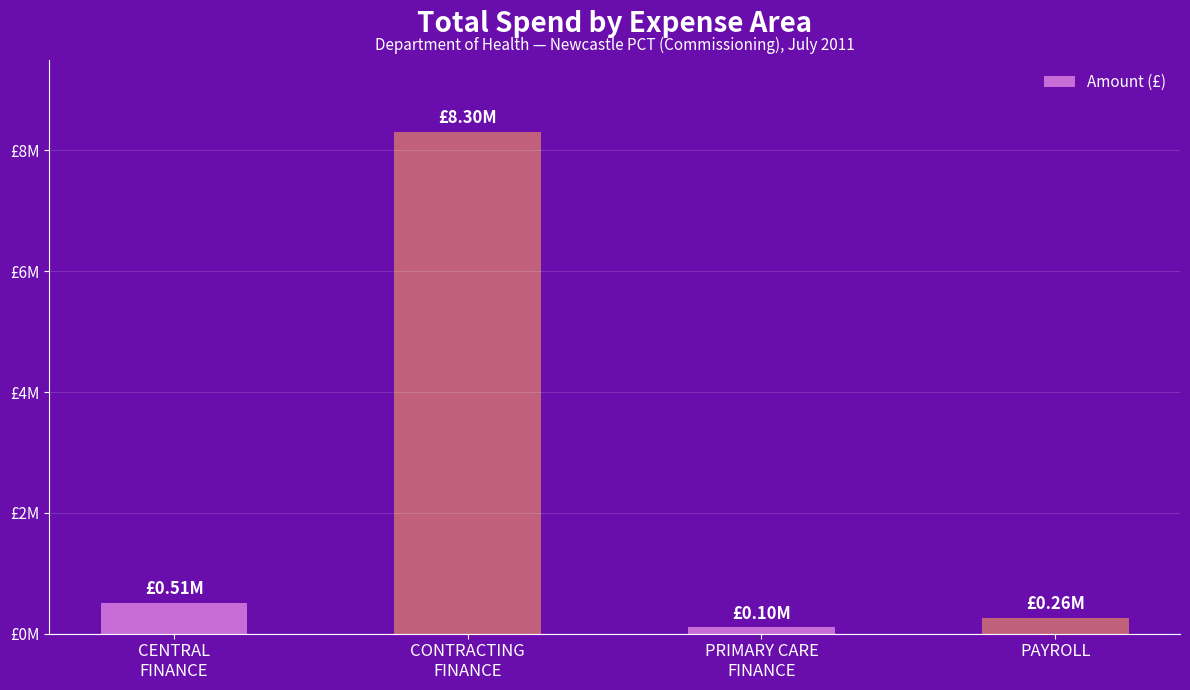

What is the difference between the maximum and second lowest values?

8040260.2